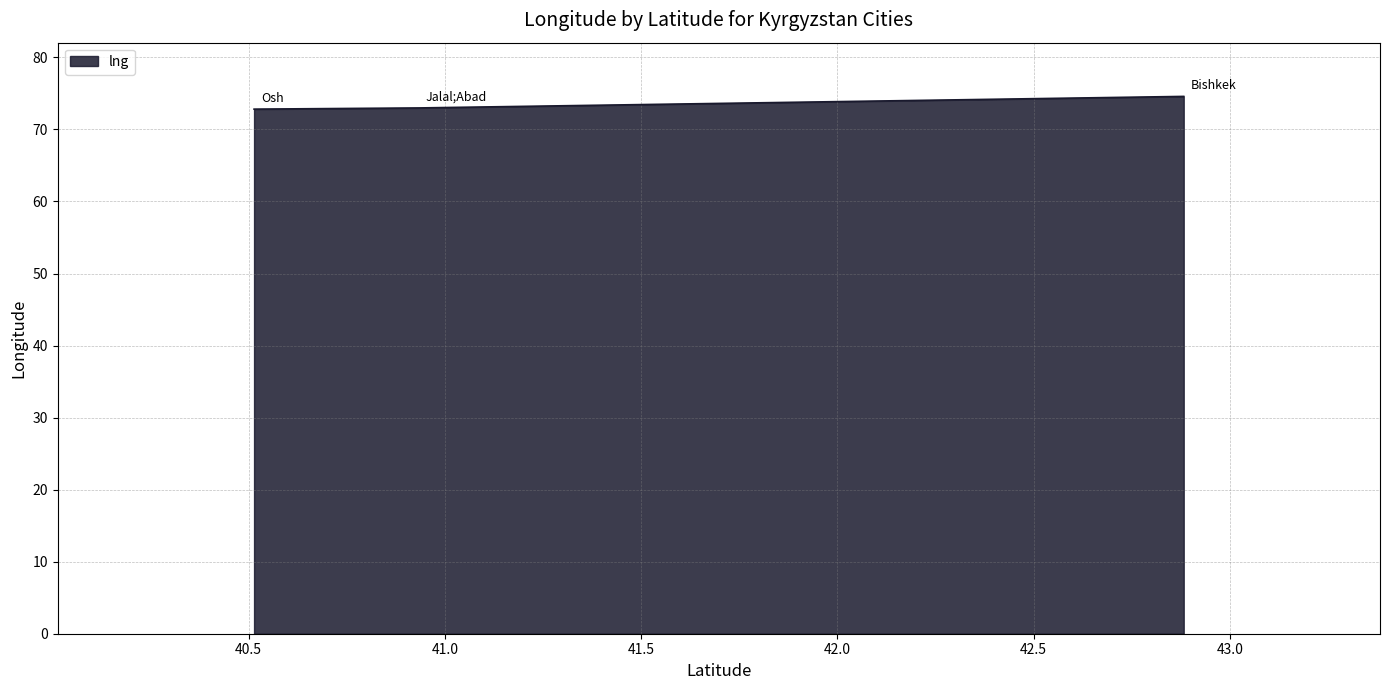

What is the minimum value shown in the chart?

72.8